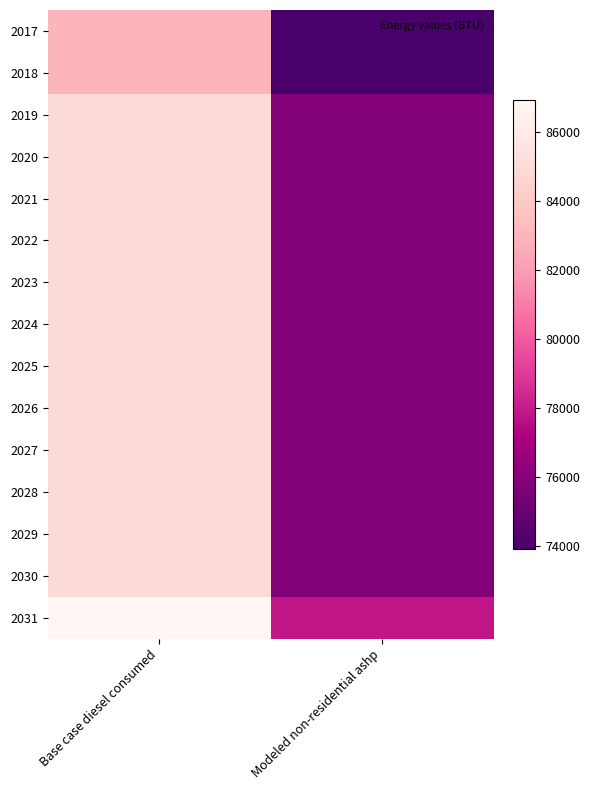

At which category is the sum across all series the highest?

Base case diesel consumed